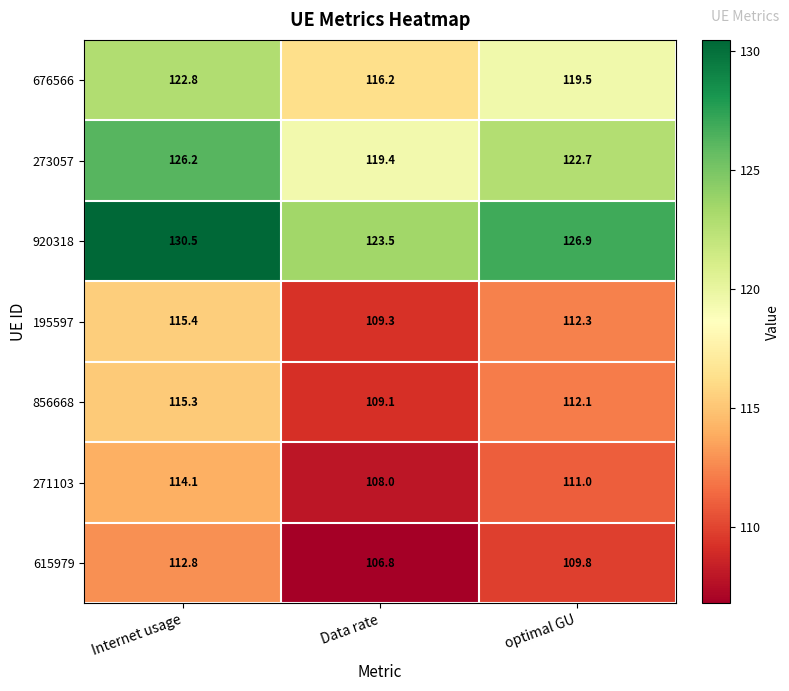

Reading left to right, transcribe all the data shown in this chart.

676566: 122.8	116.2	119.5
273057: 126.2	119.4	122.7
920318: 130.5	123.5	126.9
195597: 115.4	109.3	112.3
856668: 115.3	109.1	112.1
271103: 114.1	108.0	111.0
615979: 112.8	106.8	109.8